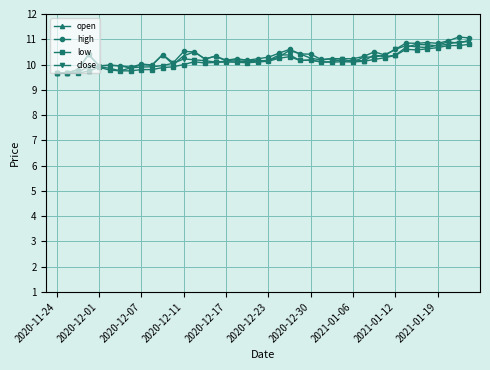

What is the minimum value shown in the chart?

9.6